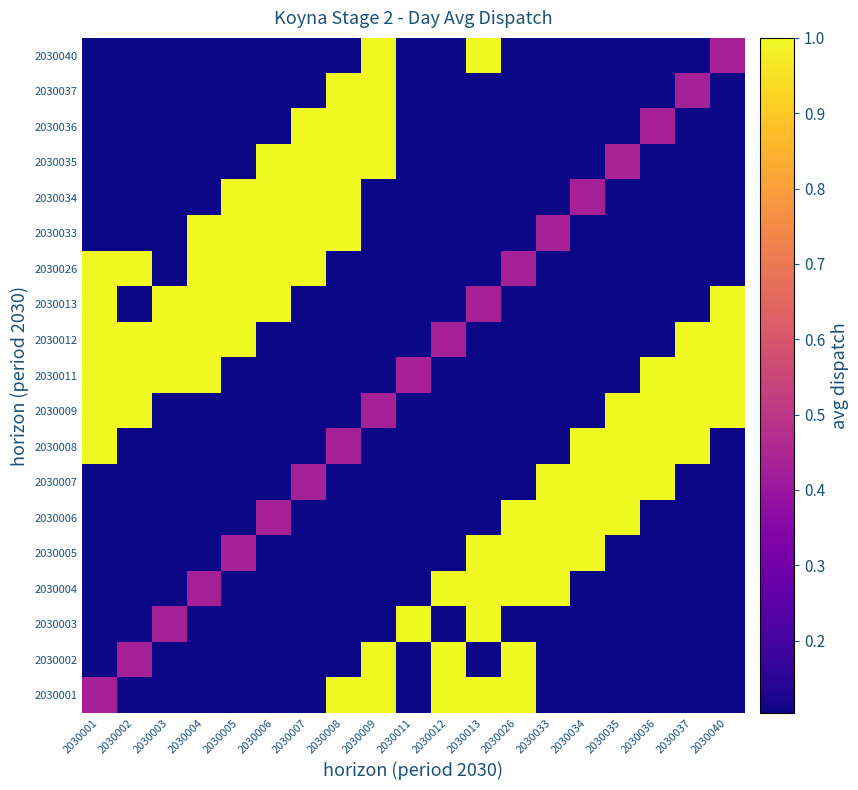

How many distinct data groups are displayed?

19